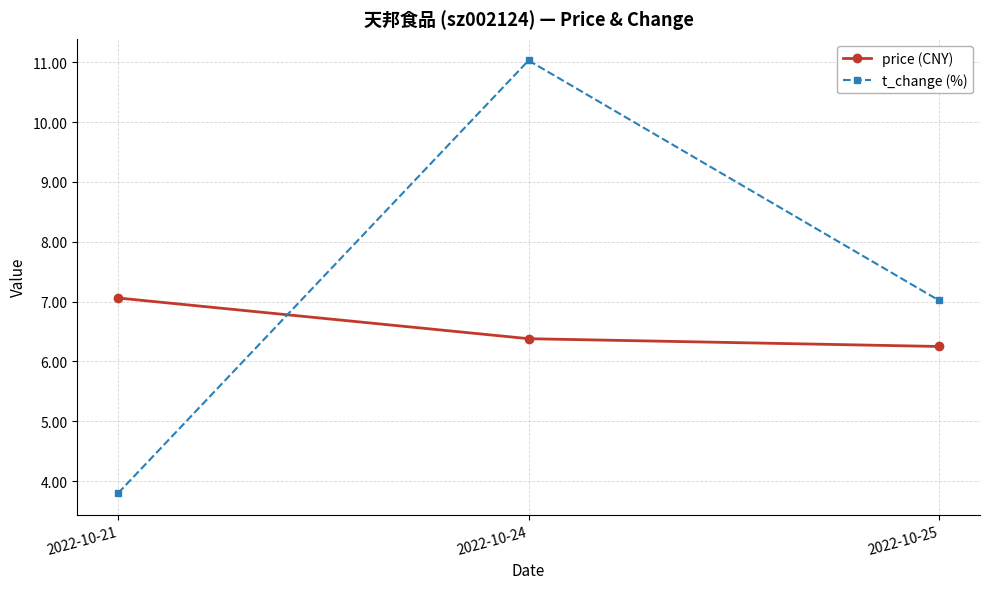

The value of t_change (%) at 2022-10-21 is 2.5. True or false?

False